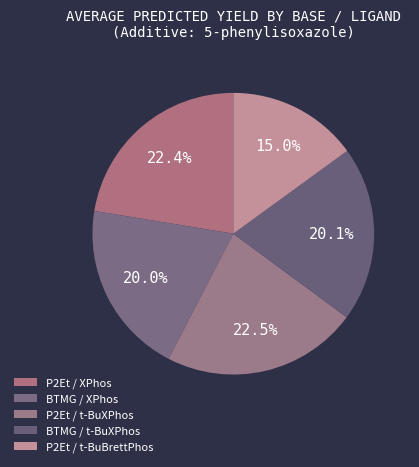

How many slices are in this pie chart?

5